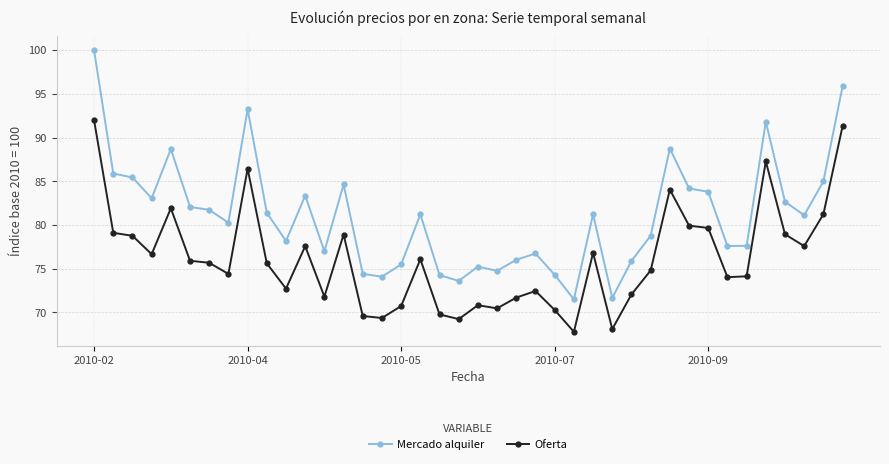

List the series in order of their overall mean, highest first.

Mercado alquiler, Oferta